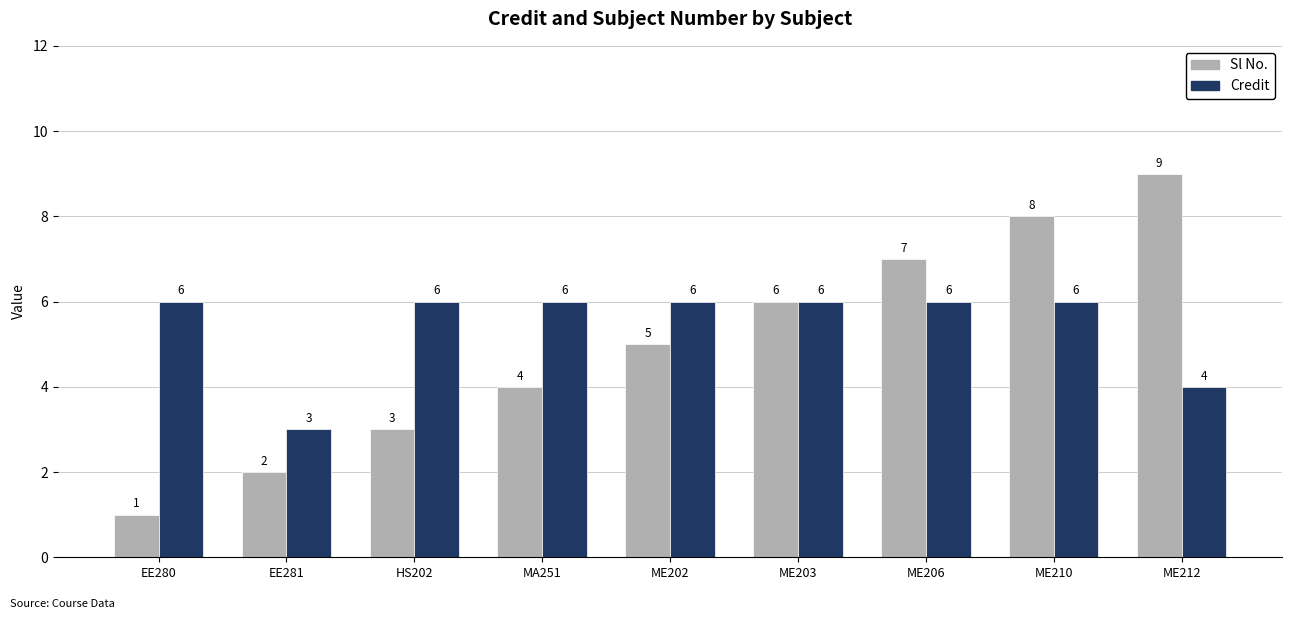

Are the bars horizontal?

No